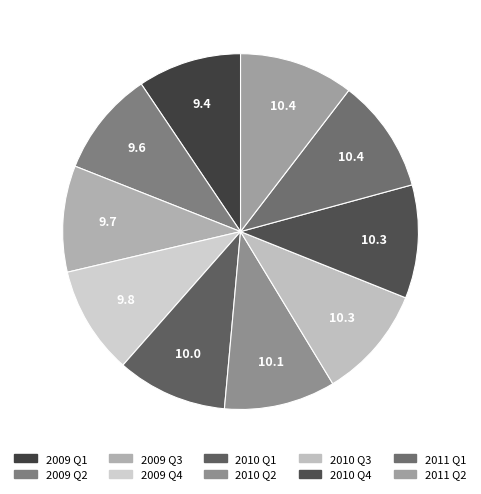

Combined, what portion of the pie is 2009 Q4 and 2011 Q2?

20.2%